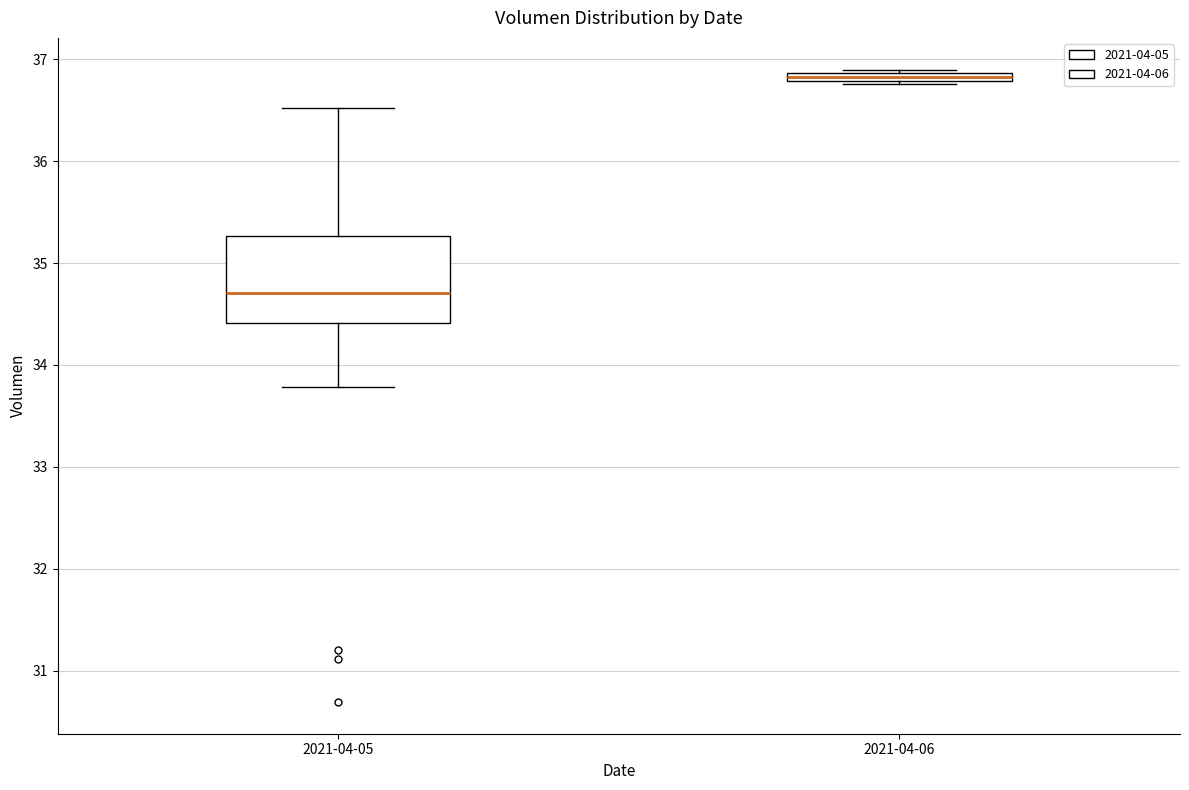

Which box is the tallest, from its lower edge to its upper edge?

2021-04-05